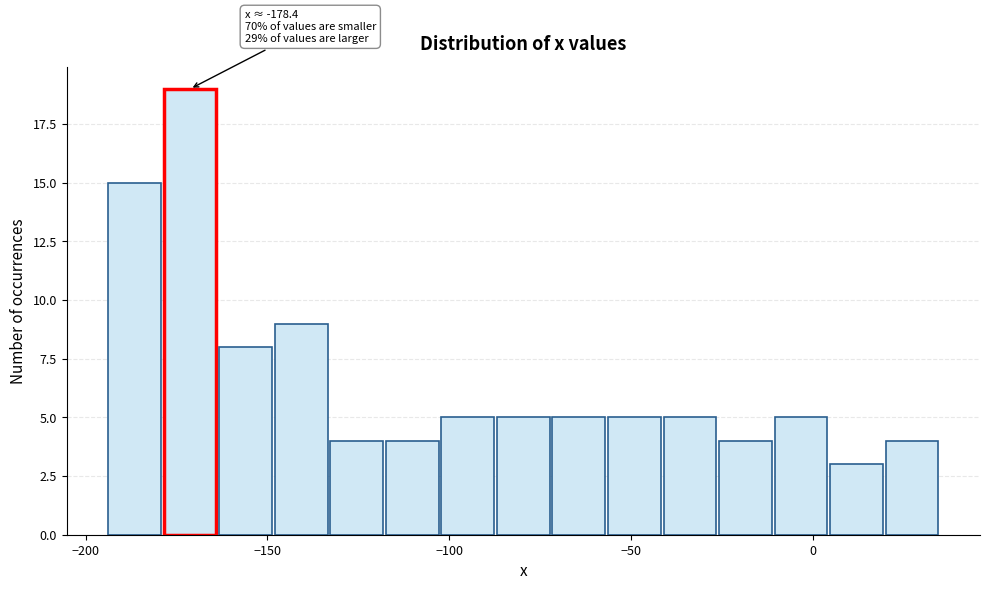

Around what value on the x-axis is the tallest bar? Give the approximate position of its centre, as read against the axis.

-170